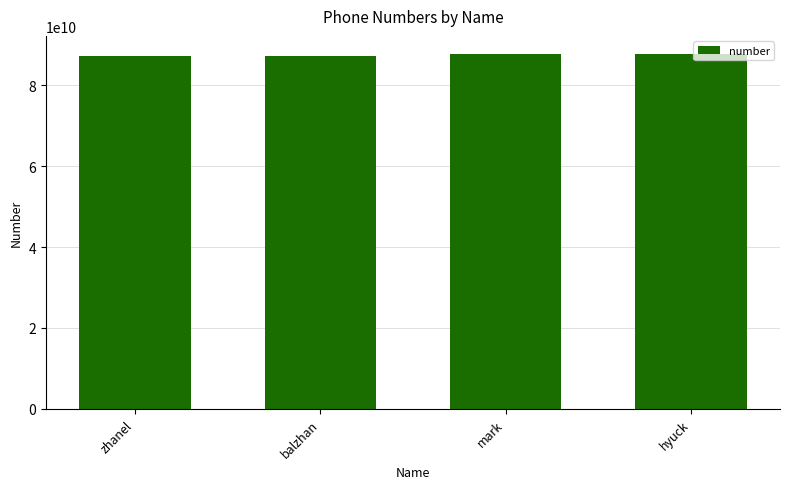

What is the ratio of the value at mark to the value at zhanel?

1.0